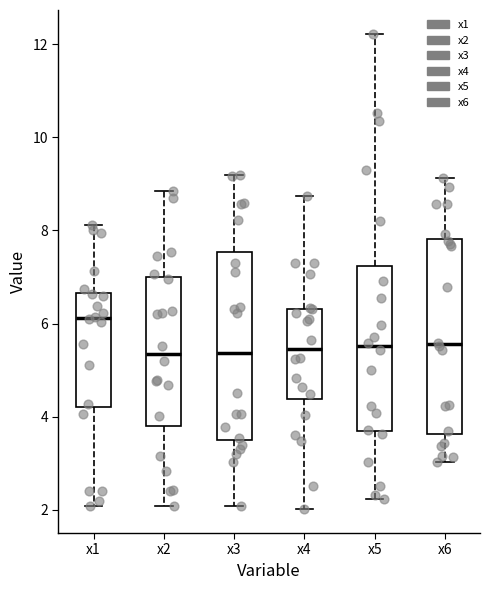

Which box's median line is the highest?

x1